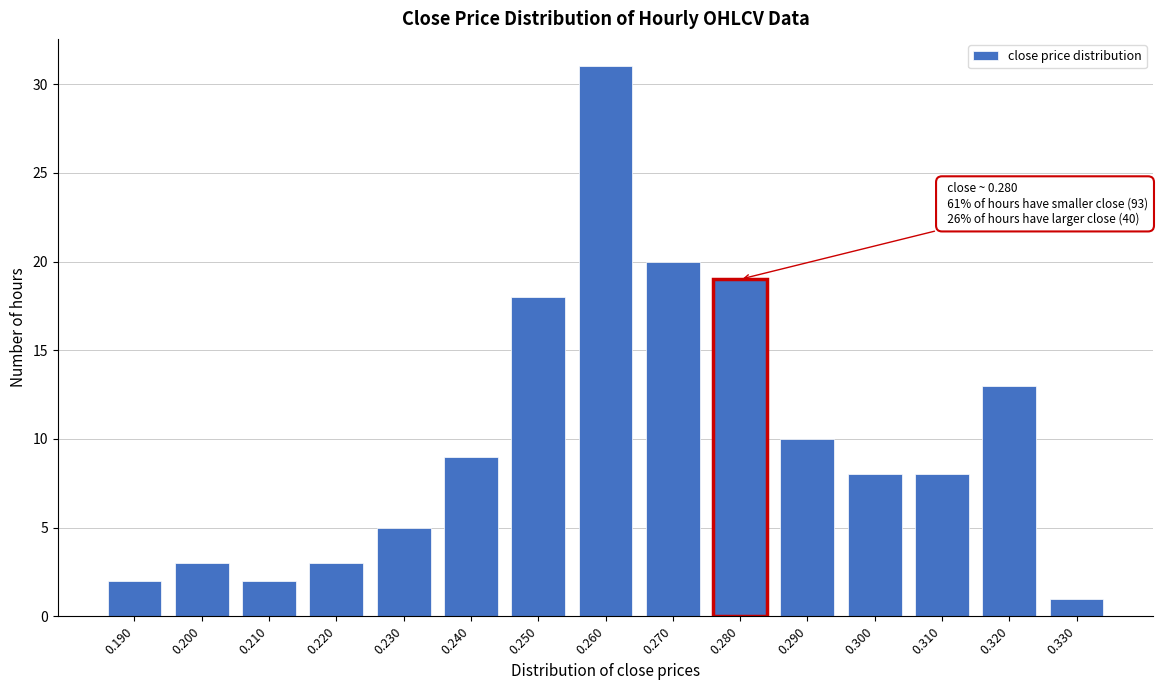

Reading right to left, extract all data points from this chart.

1	13	8	8	10	19	20	31	18	9	5	3	2	3	2